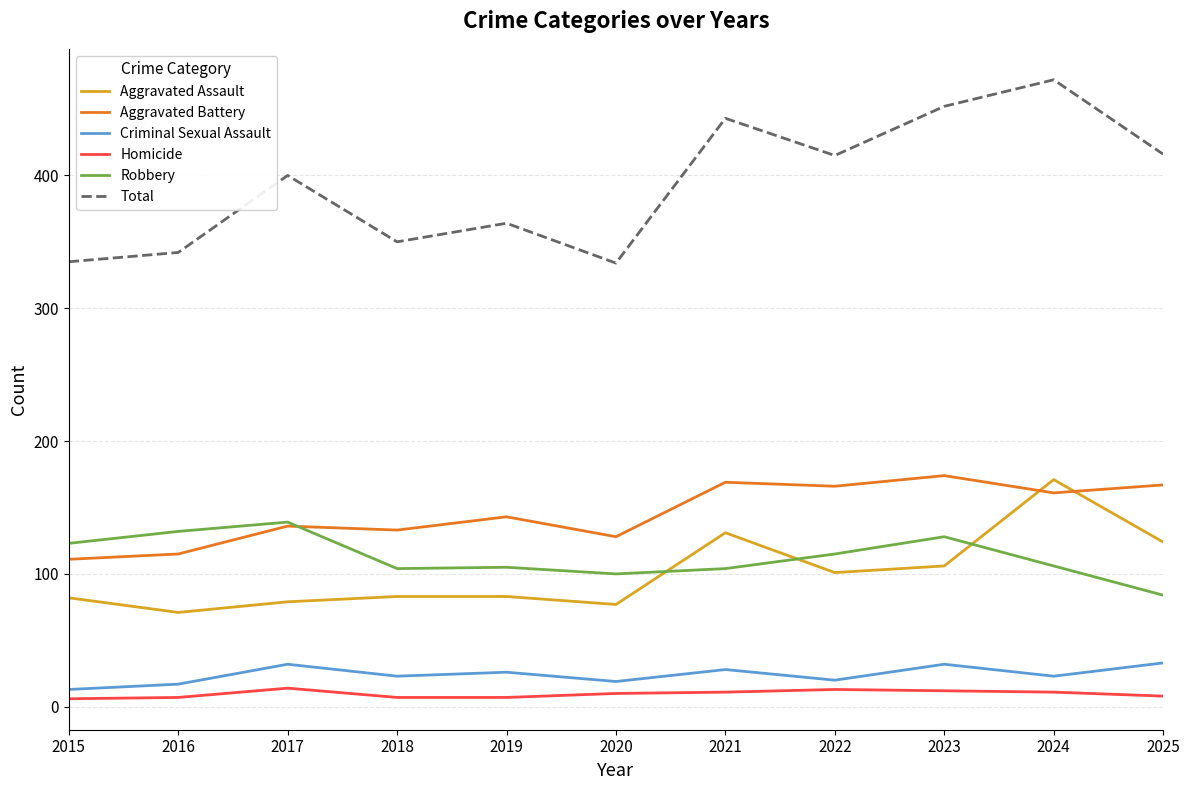

Rank the series at 2022 from lowest to highest value.

Homicide, Criminal Sexual Assault, Aggravated Assault, Robbery, Aggravated Battery, Total